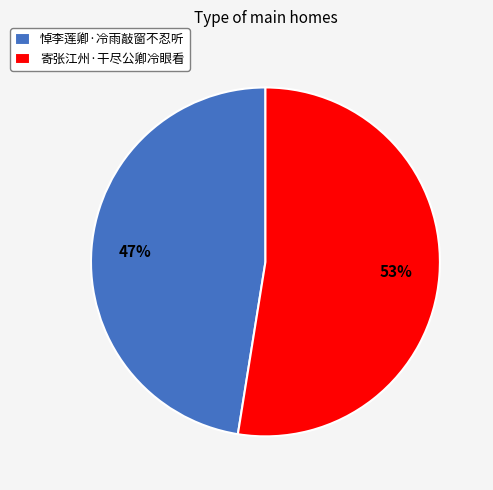

To the nearest percent, what percentage of the pie is 寄张江州·干尽公卿冷眼看?

53%